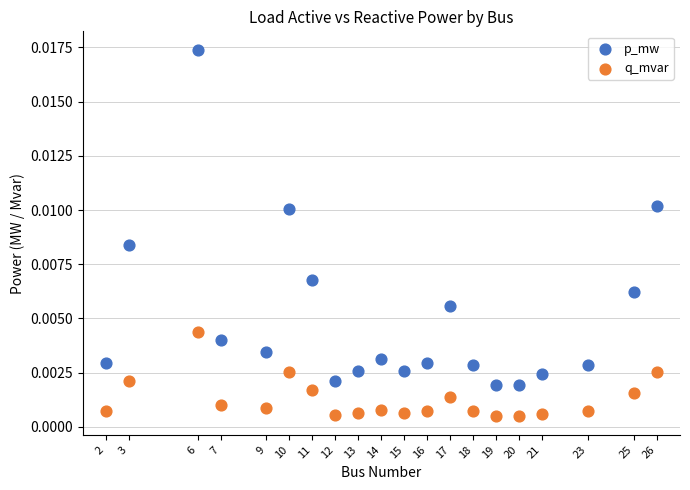

What are all the series names shown in the legend?

p_mw, q_mvar